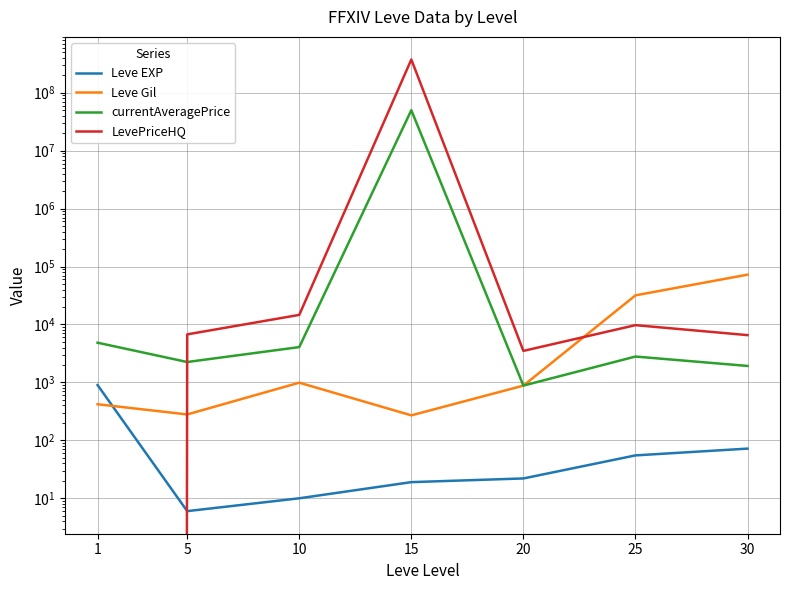

Which category has the lowest value in the Leve Gil series?

15